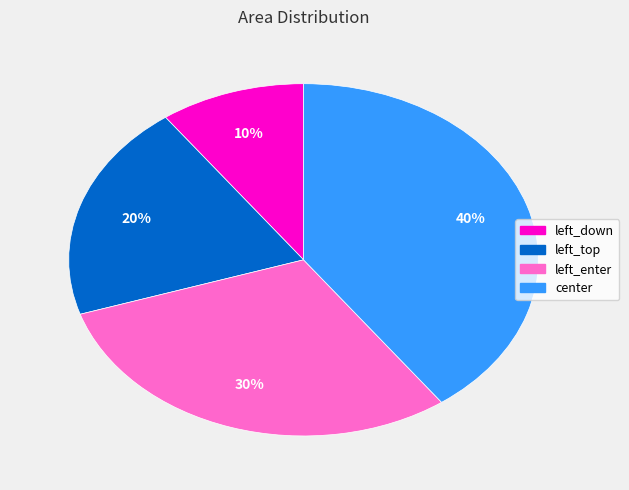

Does left_top account for over 50% of the chart?

No